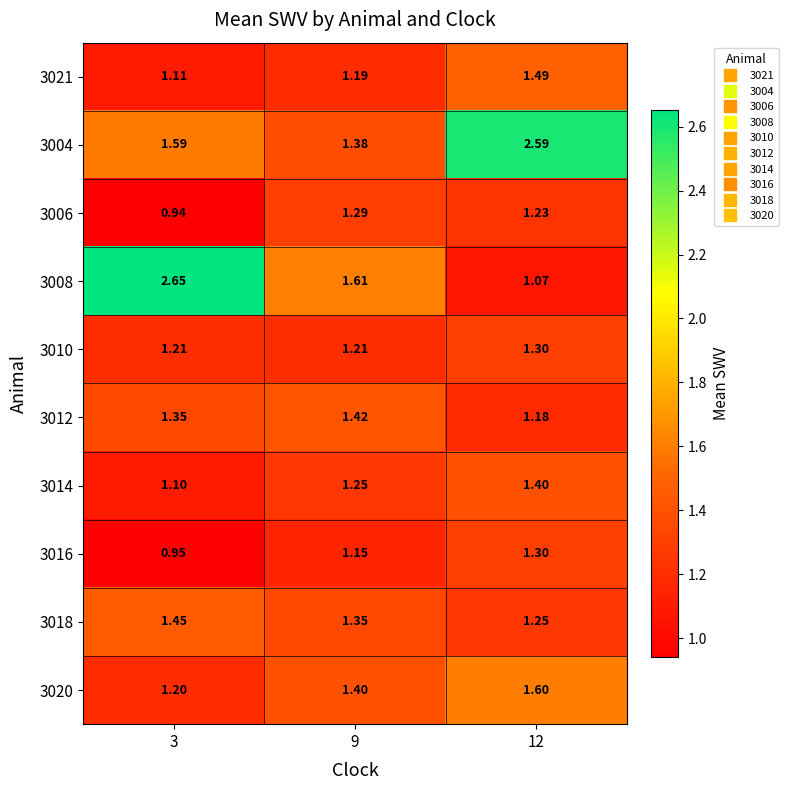

Which series has the largest total across all categories?

3004